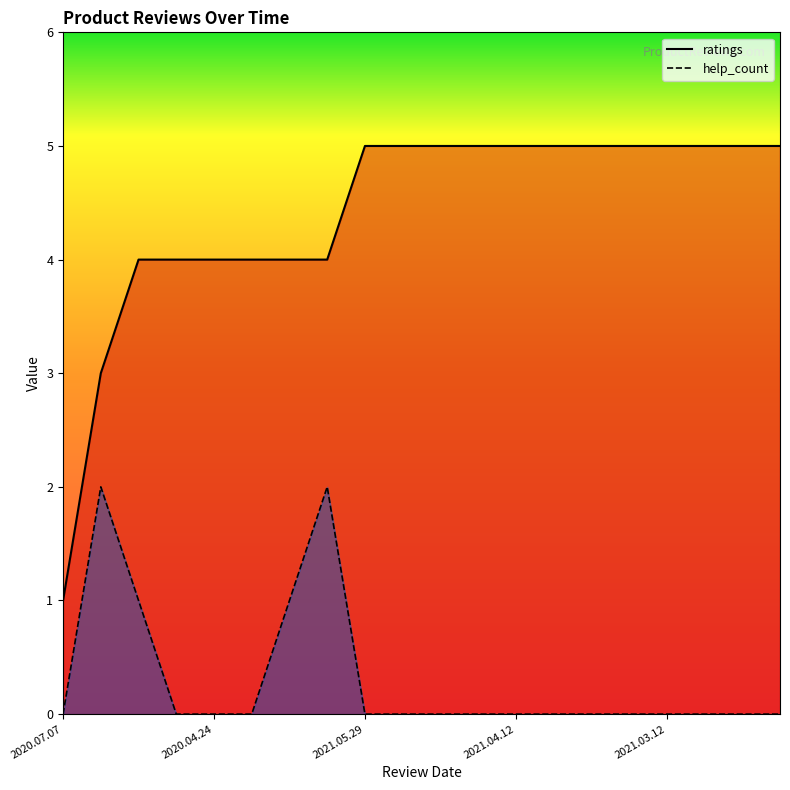

At which label does ratings reach its minimum?

2020.07.07